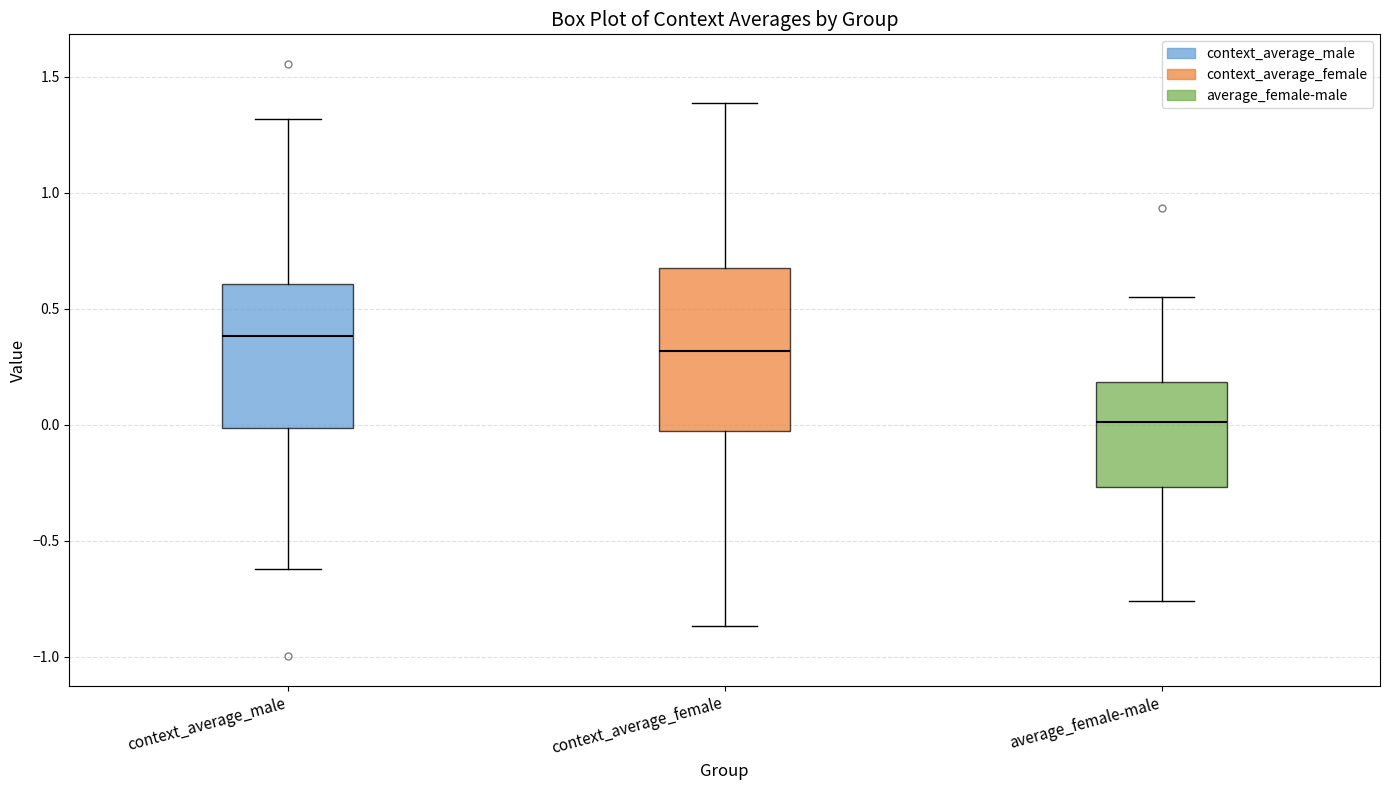

Which box's median line is the lowest?

average_female-male